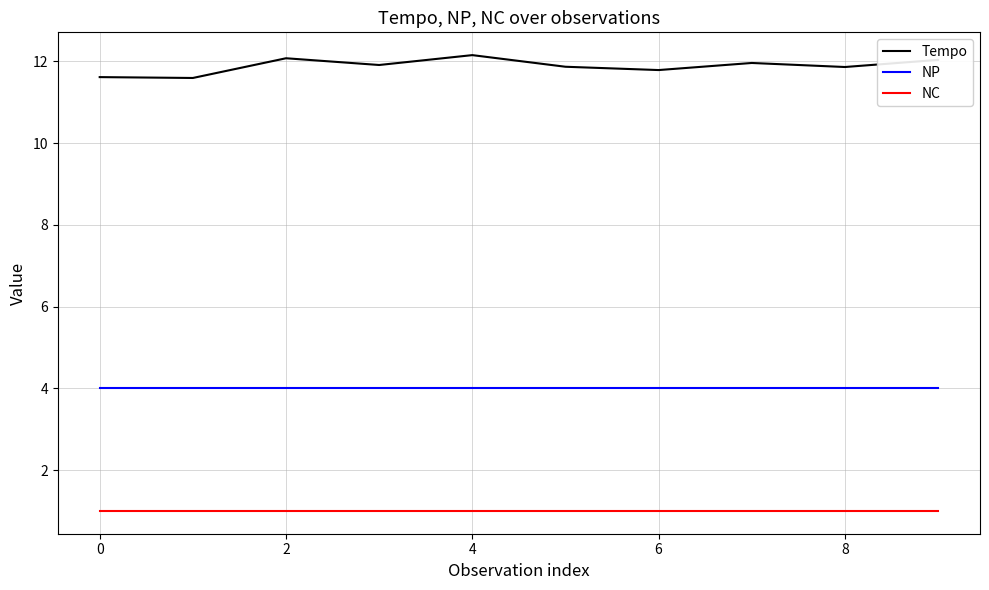

What is the maximum value for NP?

4.0